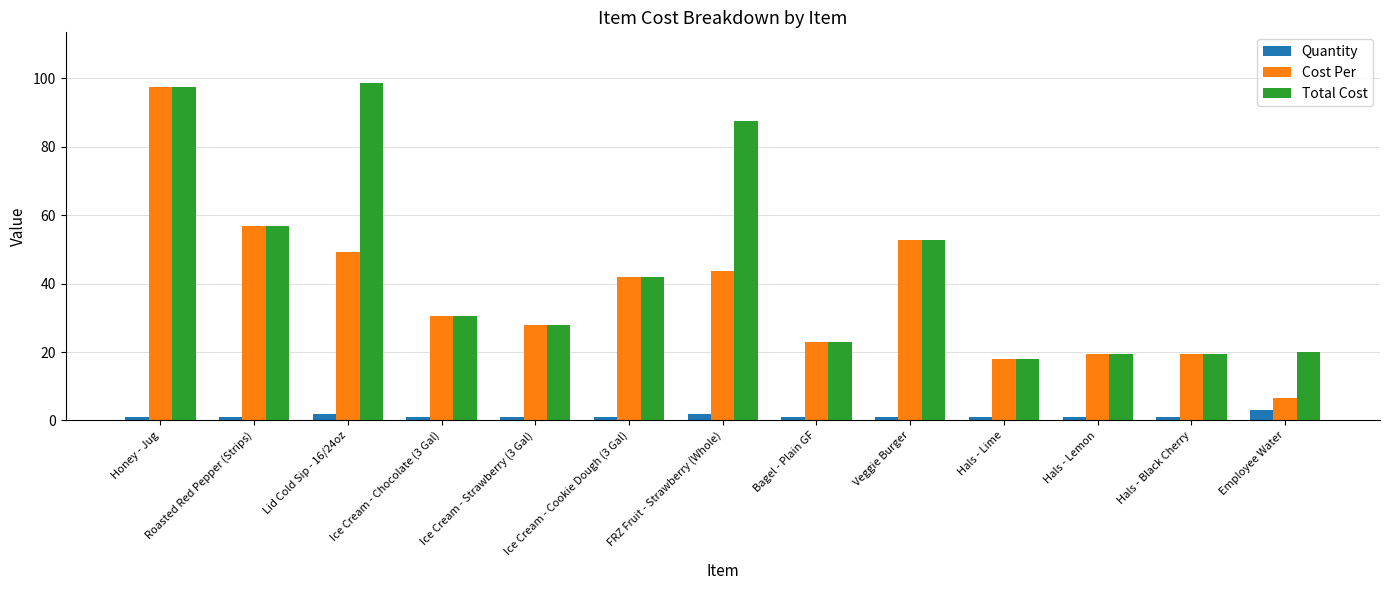

Which category has the highest value in the Quantity series?

Employee Water